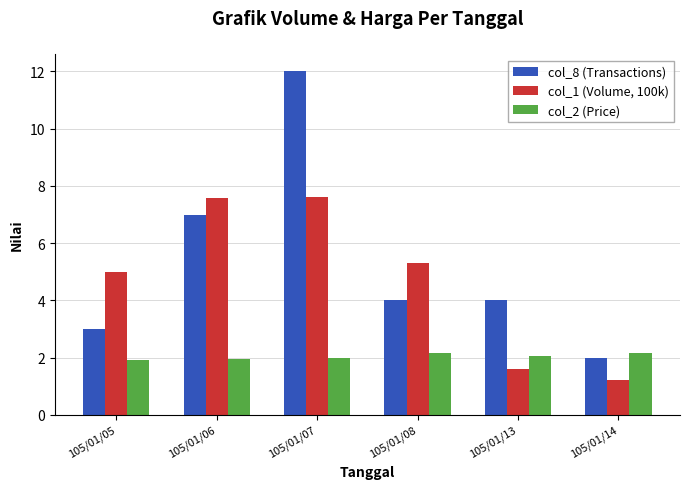

Rank the series by their maximum value, from highest to lowest.

col_8 (Transactions), col_1 (Volume, 100k), col_2 (Price)